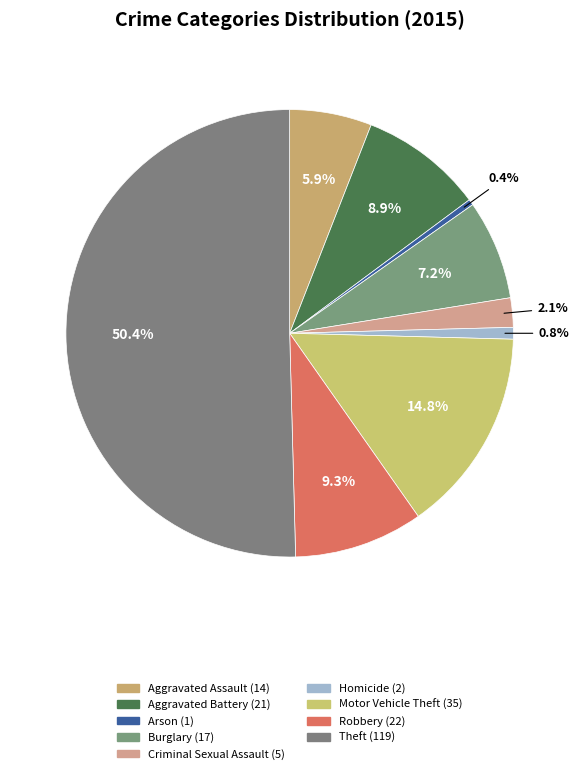

To the nearest percent, what portion does Robbery represent?

9%